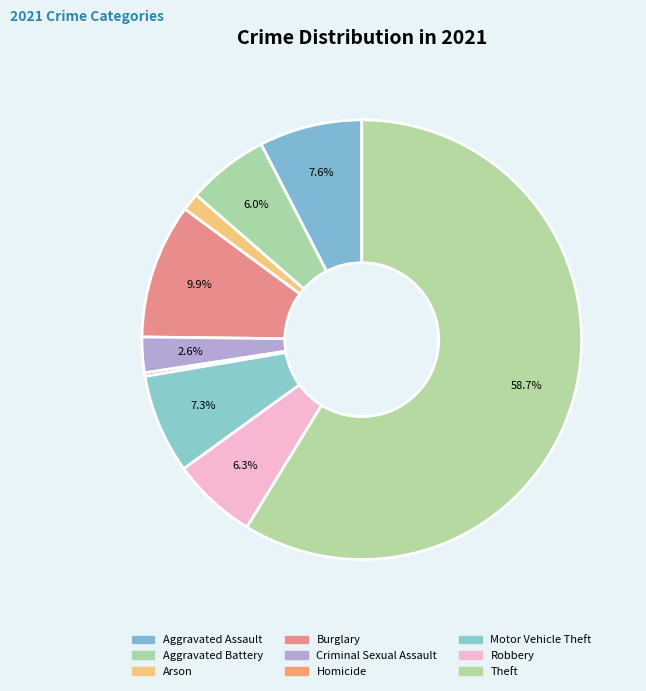

To the nearest percent, what is the difference between the Homicide and Criminal Sexual Assault slice percentages?

2%